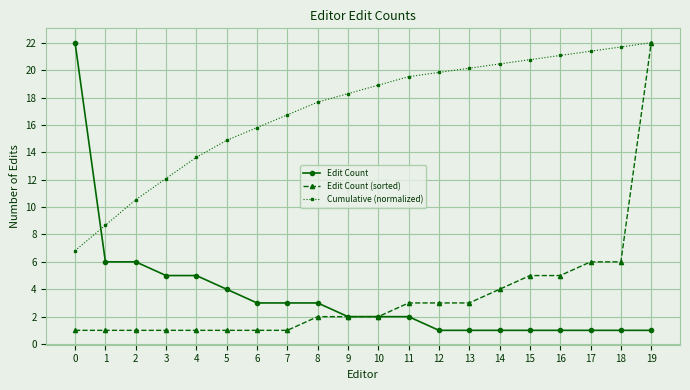

What is the difference between the second highest and minimum values in the Edit Count (sorted) series?

5.0